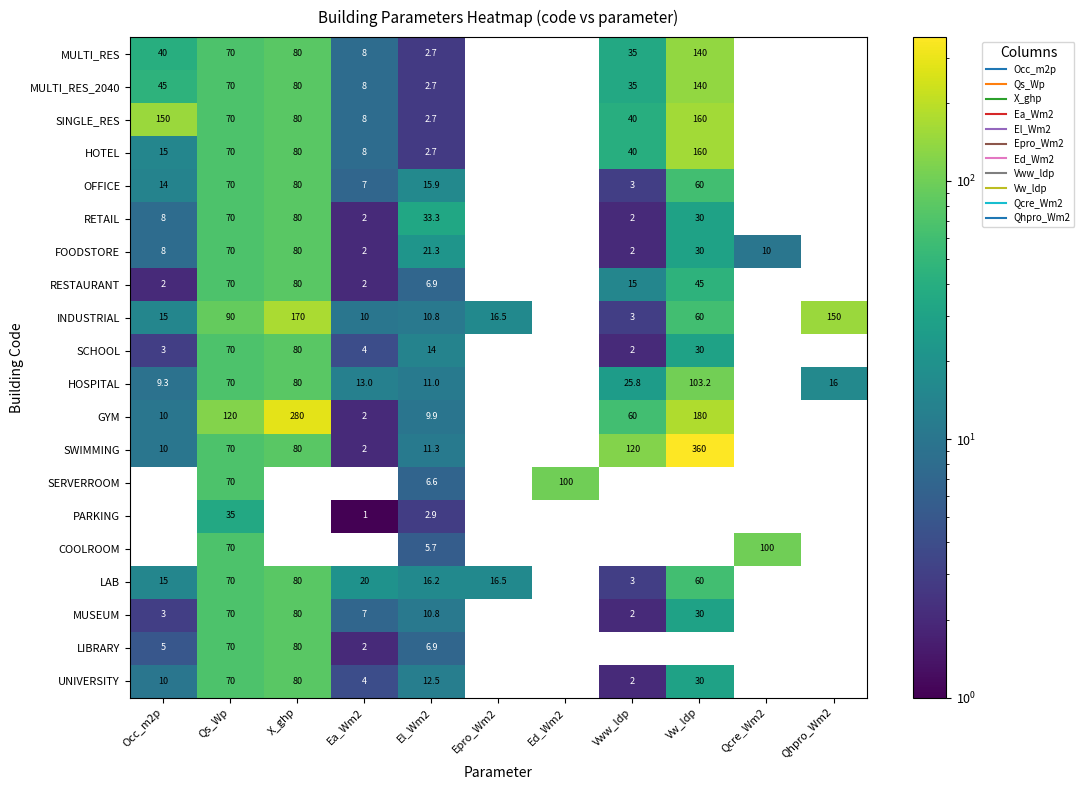

How many values in the RETAIL series exceed 70?

1